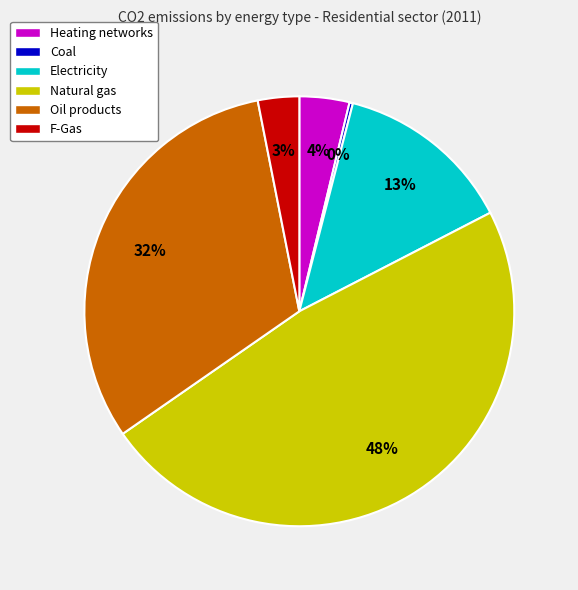

To the nearest percent, what percentage of the pie is Electricity?

13%